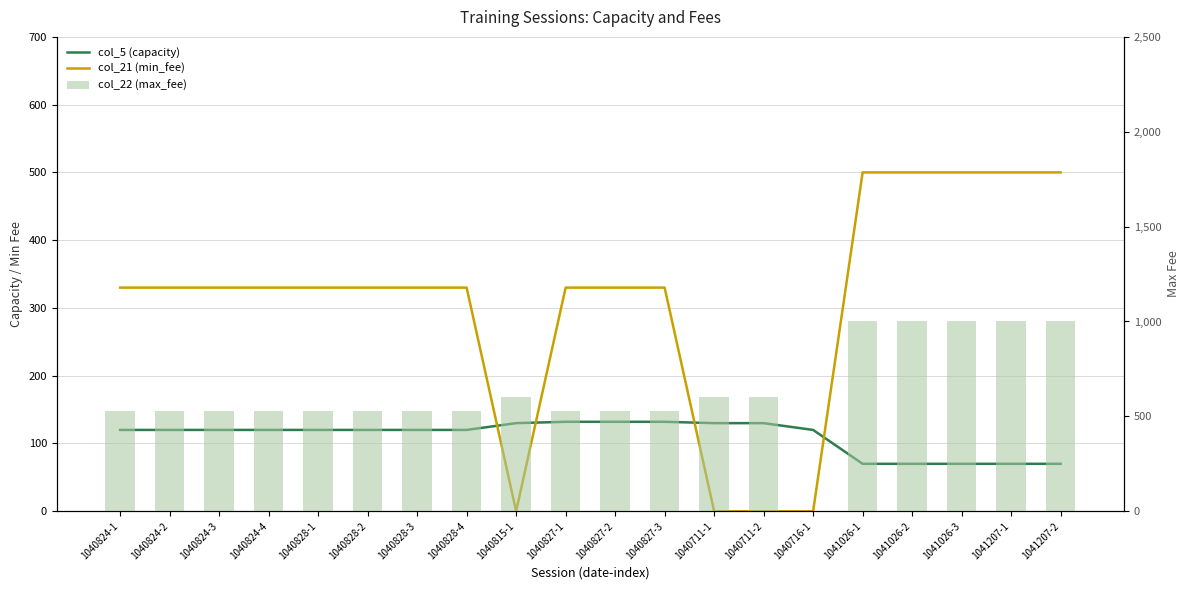

Reading left to right, list all the values displayed in this chart.

col_5 (capacity): 1040824-1=120	1040824-2=120	1040824-3=120	1040824-4=120	1040828-1=120	1040828-2=120	1040828-3=120	1040828-4=120	1040815-1=130	1040827-1=132	1040827-2=132	1040827-3=132	1040711-1=130	1040711-2=130	1040716-1=120	1041026-1=70	1041026-2=70	1041026-3=70	1041207-1=70	1041207-2=70
col_21 (min_fee): 1040824-1=330	1040824-2=330	1040824-3=330	1040824-4=330	1040828-1=330	1040828-2=330	1040828-3=330	1040828-4=330	1040815-1=0	1040827-1=330	1040827-2=330	1040827-3=330	1040711-1=0	1040711-2=0	1040716-1=0	1041026-1=500	1041026-2=500	1041026-3=500	1041207-1=500	1041207-2=500
col_22 (max_fee): 1040824-1=530	1040824-2=530	1040824-3=530	1040824-4=530	1040828-1=530	1040828-2=530	1040828-3=530	1040828-4=530	1040815-1=600	1040827-1=530	1040827-2=530	1040827-3=530	1040711-1=600	1040711-2=600	1040716-1=0	1041026-1=1000	1041026-2=1000	1041026-3=1000	1041207-1=1000	1041207-2=1000